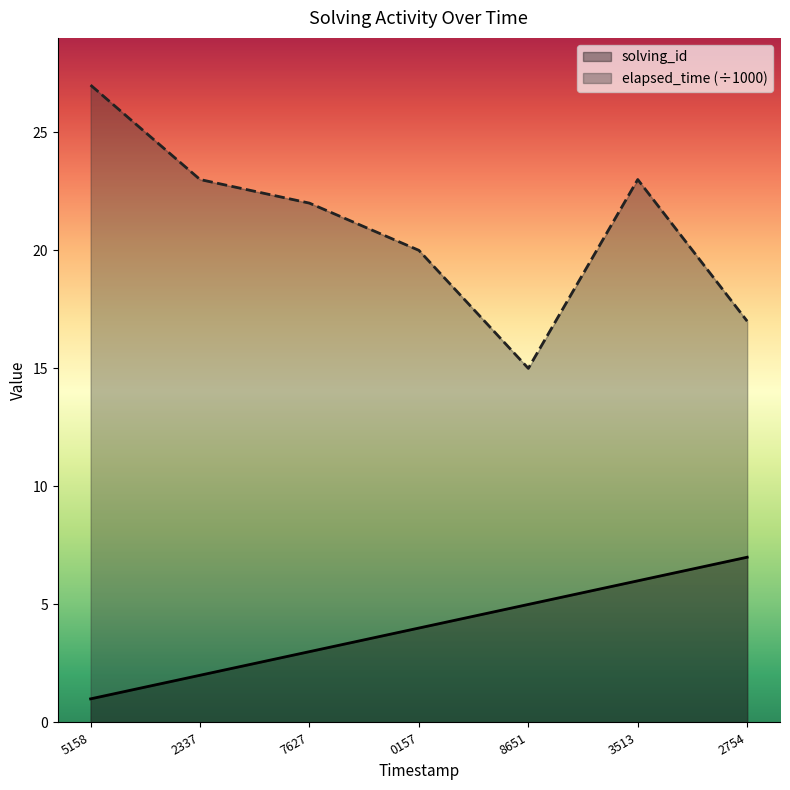

What is the value of the elapsed_time point at the 4th from the left?

20